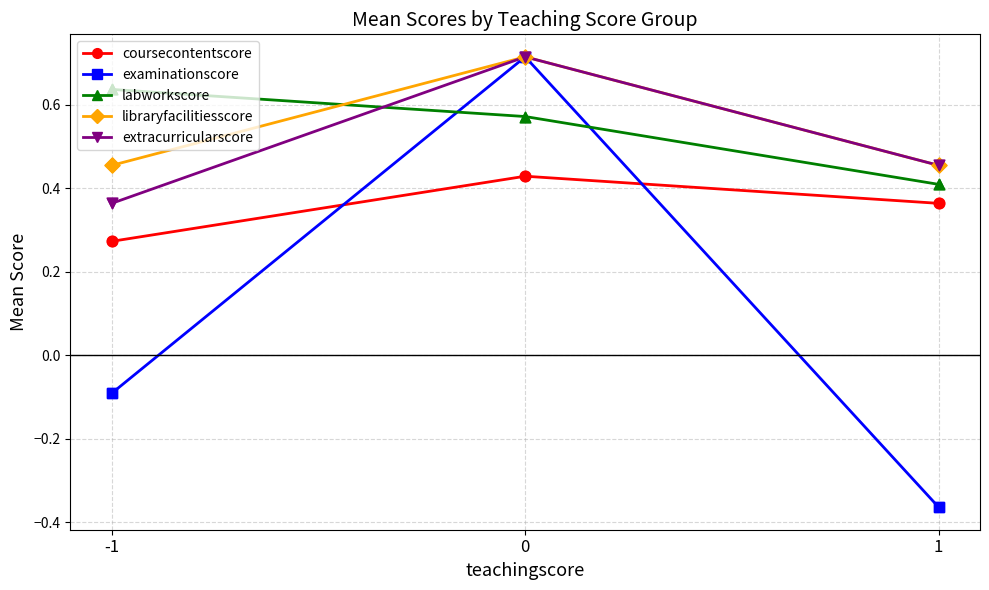

Which series has the largest range (max minus min)?

examinationscore